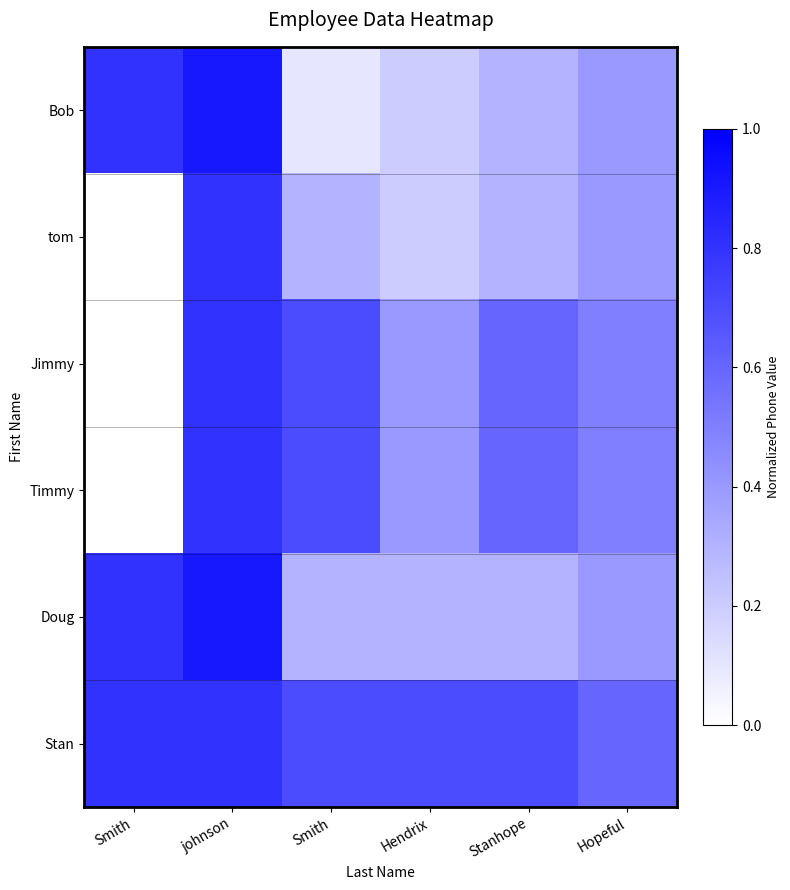

At Hendrix, list the series in order from largest to smallest.

Stan, Jimmy, Timmy, Doug, Bob, tom